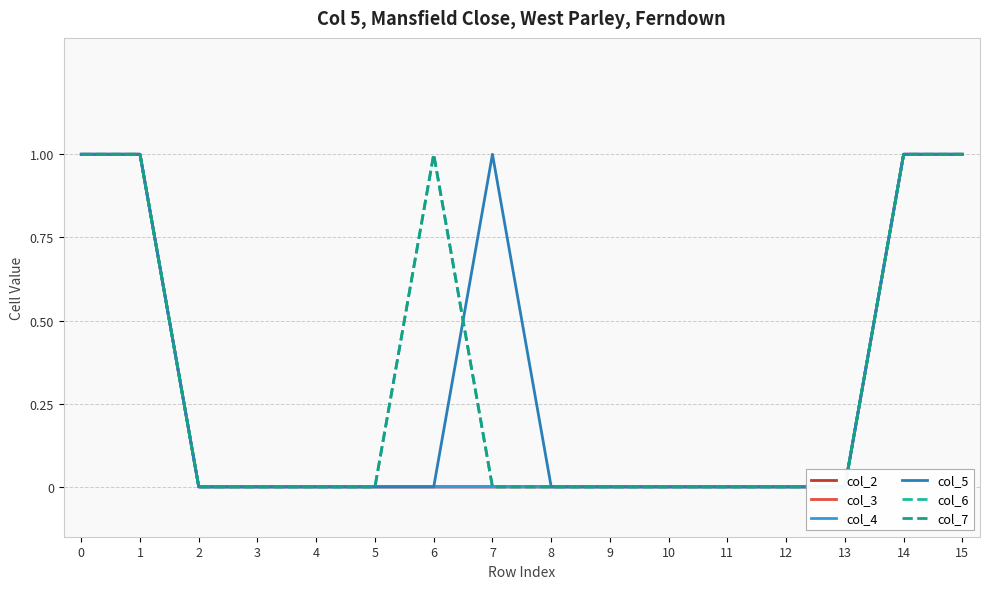

Count the col_6 values in the range 0 to 1.

16